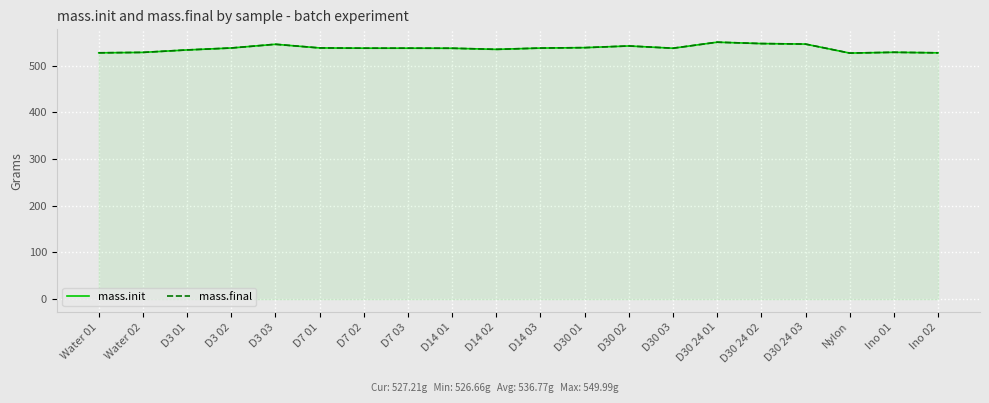

True or false: mass.final has more than 0 interior local peaks.

True